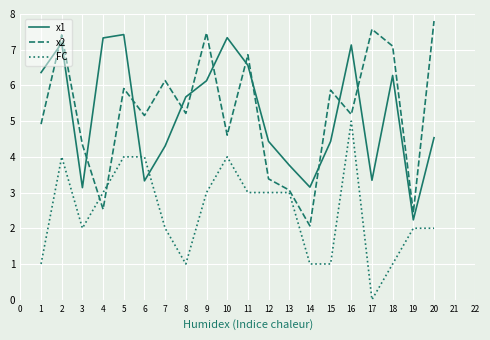

At which category is the sum across all series the highest?

2